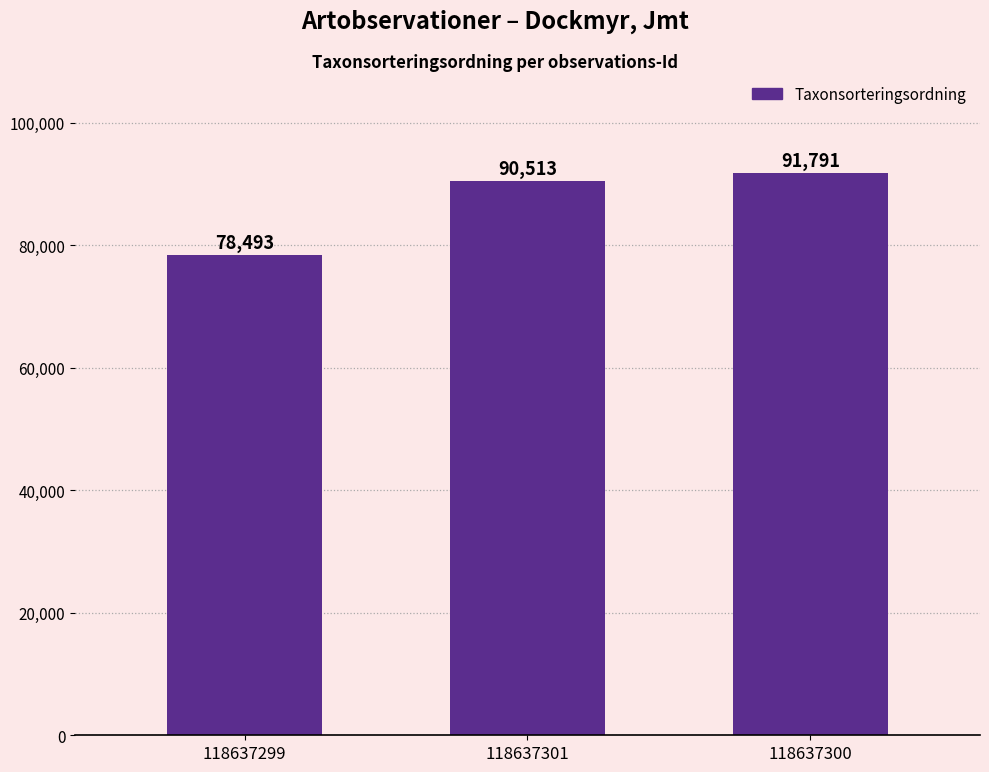

Rank the categories by value from lowest to highest.

118637299, 118637301, 118637300